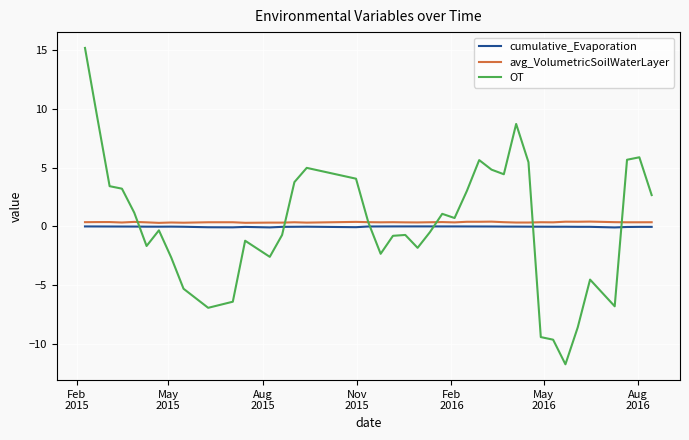

Which series has the widest spread of values?

OT